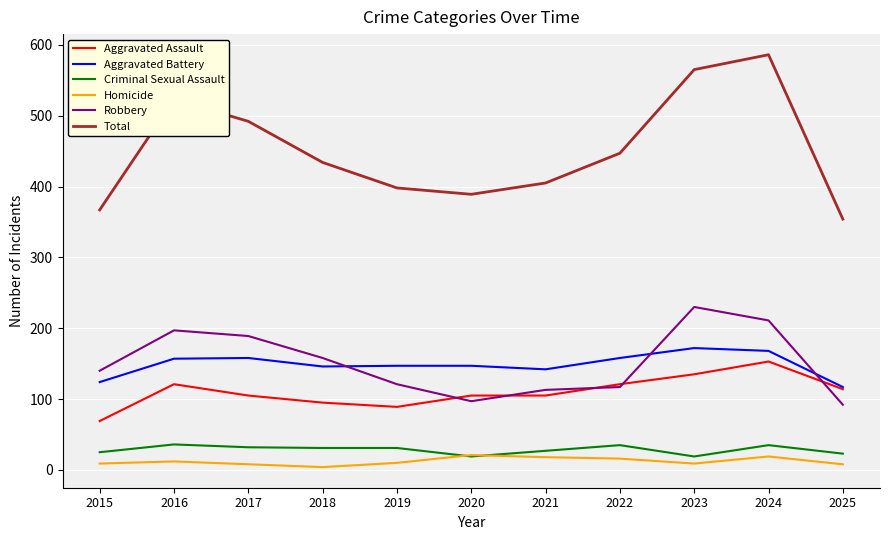

What is the difference between the highest and lowest values at 2020?

370